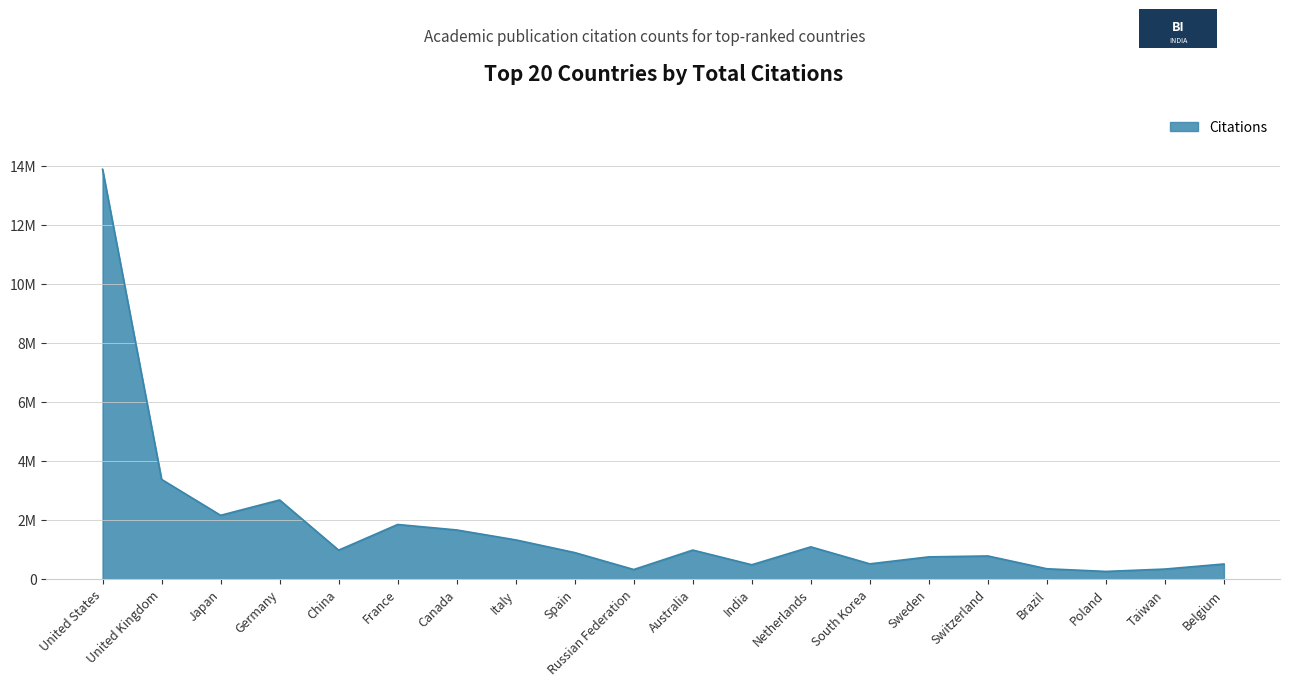

Does the chart have visible grid lines?

Yes